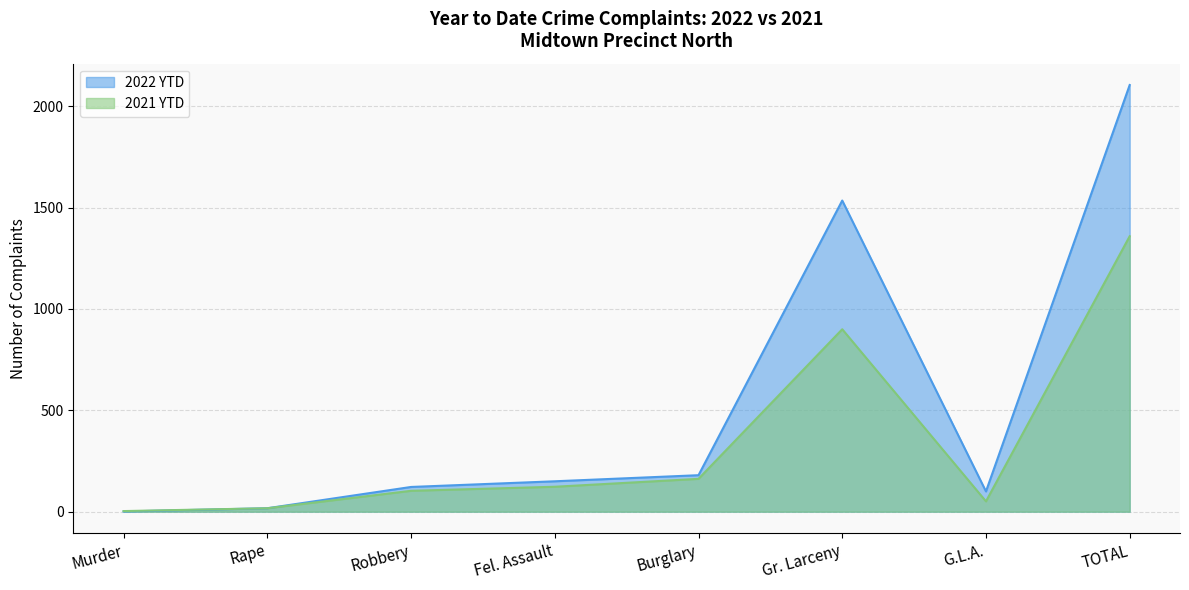

Between Murder and G.L.A., which is larger?

G.L.A.